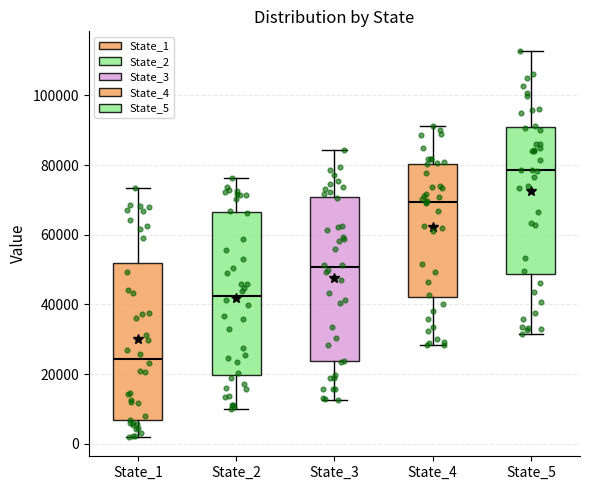

Reading left to right, read every box against the y-axis: the position of its median line, the range the box covers, and the ends of its whiskers. The values are not printed on the chart, so give them approximately, as read against the axis.

State_1: median 24000, box 6000 to 52000, whiskers 2000 to 74000
State_2: median 42000, box 20000 to 66000, whiskers 10000 to 76000
State_3: median 50000, box 24000 to 70000, whiskers 12000 to 84000
State_4: median 70000, box 42000 to 80000, whiskers 28000 to 92000
State_5: median 78000, box 48000 to 90000, whiskers 32000 to 112000